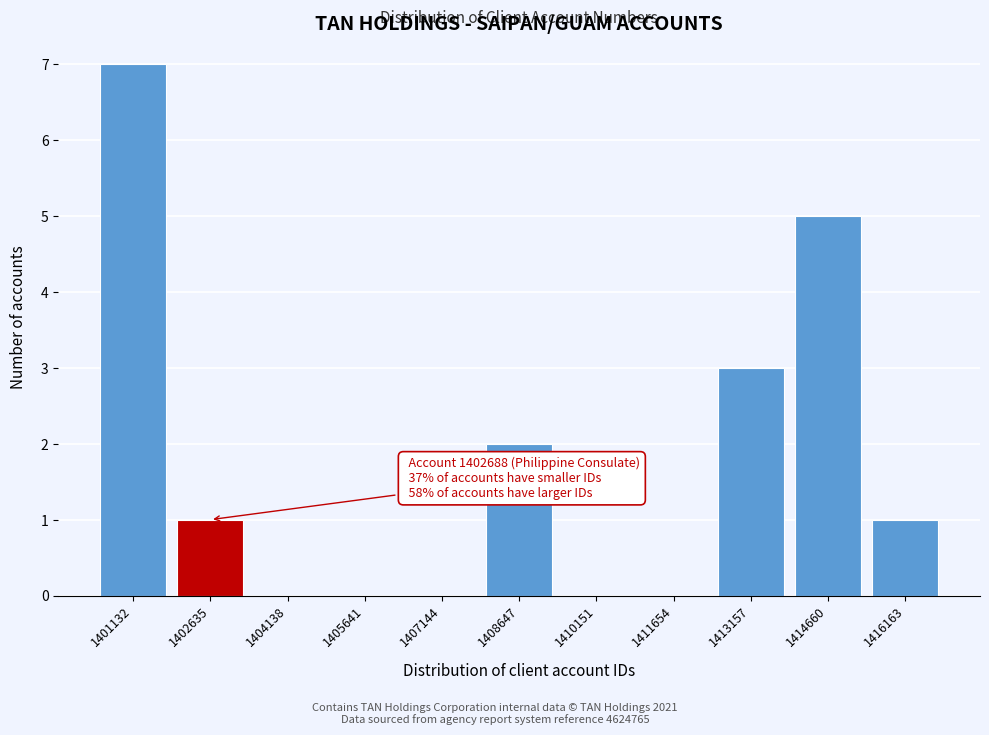

Reading left to right, list all the values displayed in this chart.

1401132=7	1402635=1	1404138=0	1405641=0	1407144=0	1408647=2	1410151=0	1411654=0	1413157=3	1414660=5	1416163=1